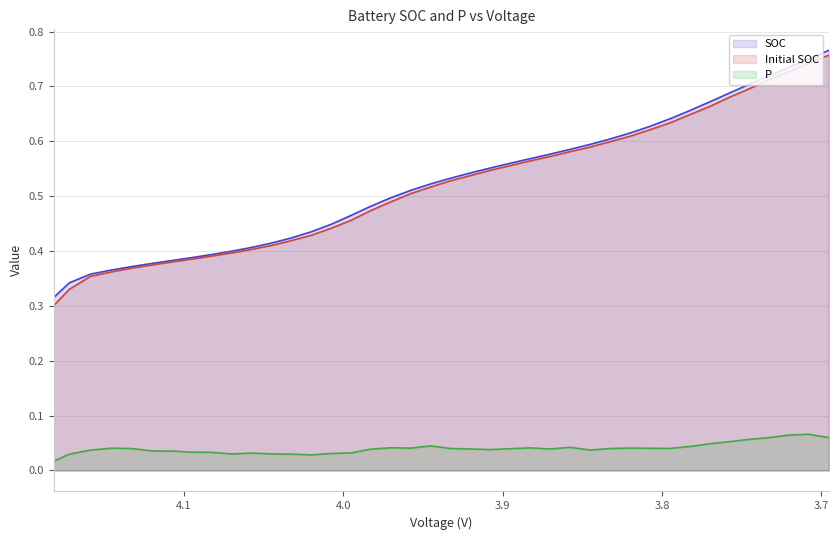

What is the lowest value of the Initial SOC series?

0.3